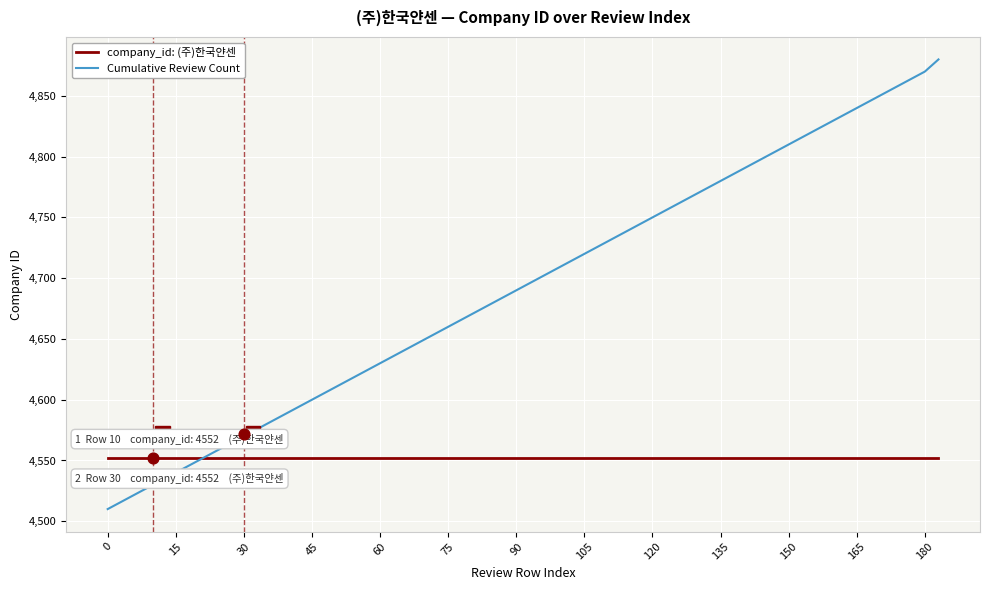

What value does the company_id: (주)한국얀센 series have at 45?

4552